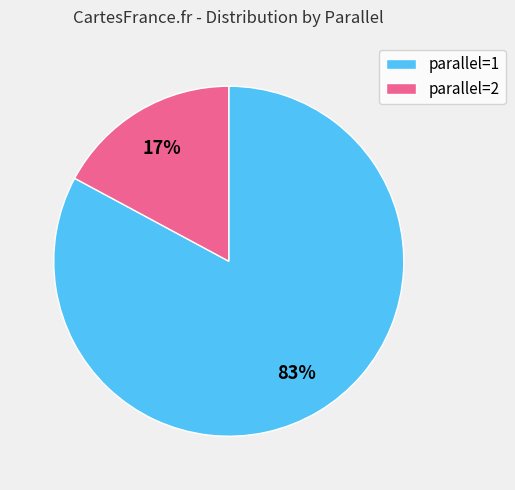

True or false: parallel=1 accounts for 83% of the total.

True